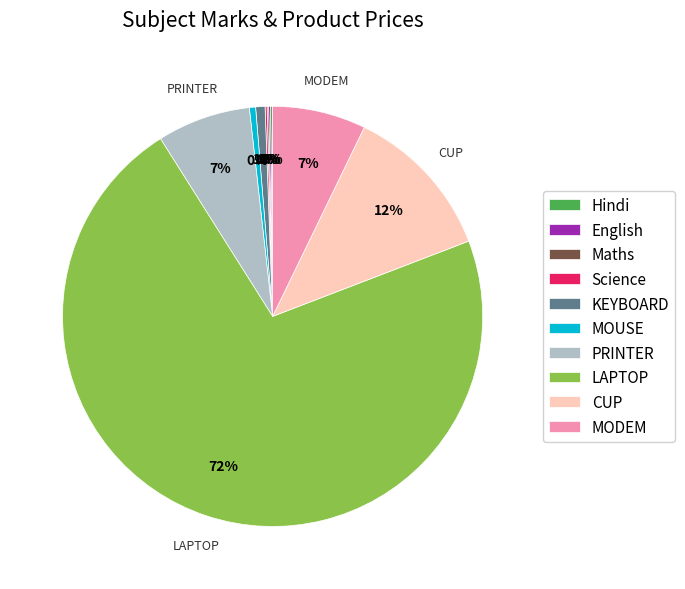

To the nearest percent, what is the average slice percentage?

10%